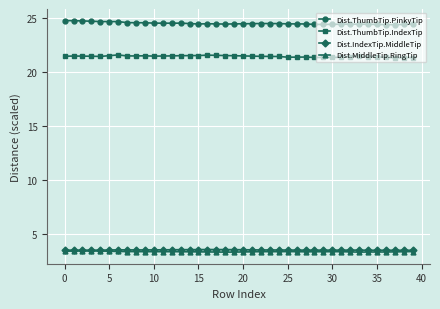

True or false: Dist.ThumbTip.IndexTip has more than 1 interior local peaks.

True